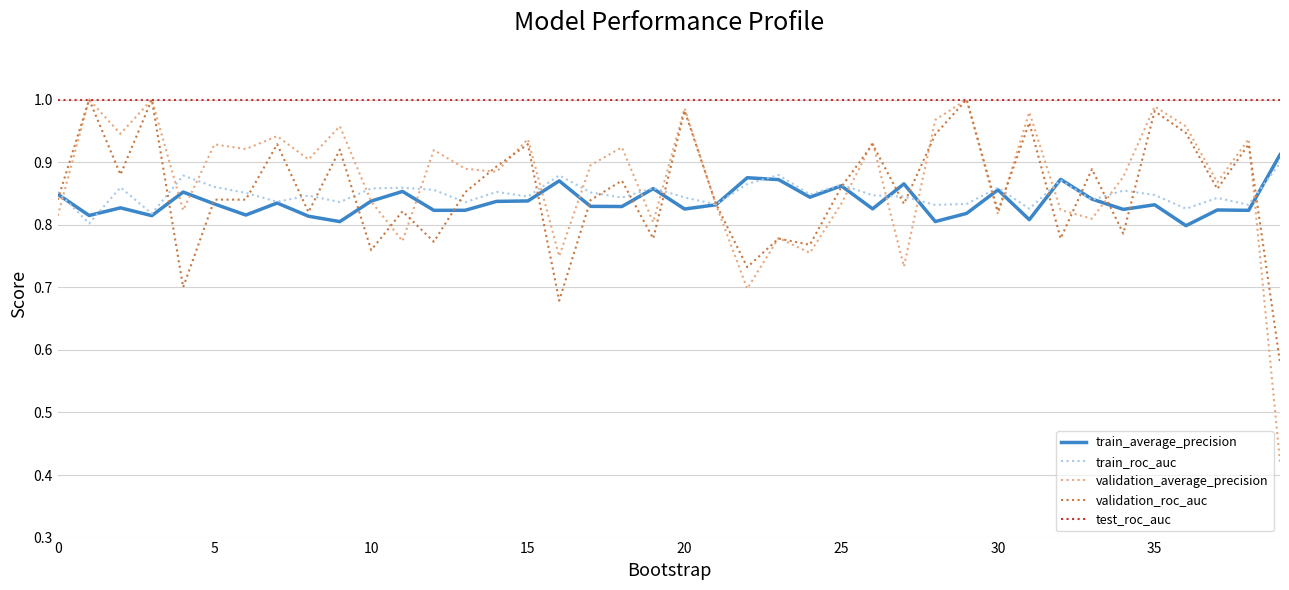

Which series has the widest spread of values?

validation_average_precision